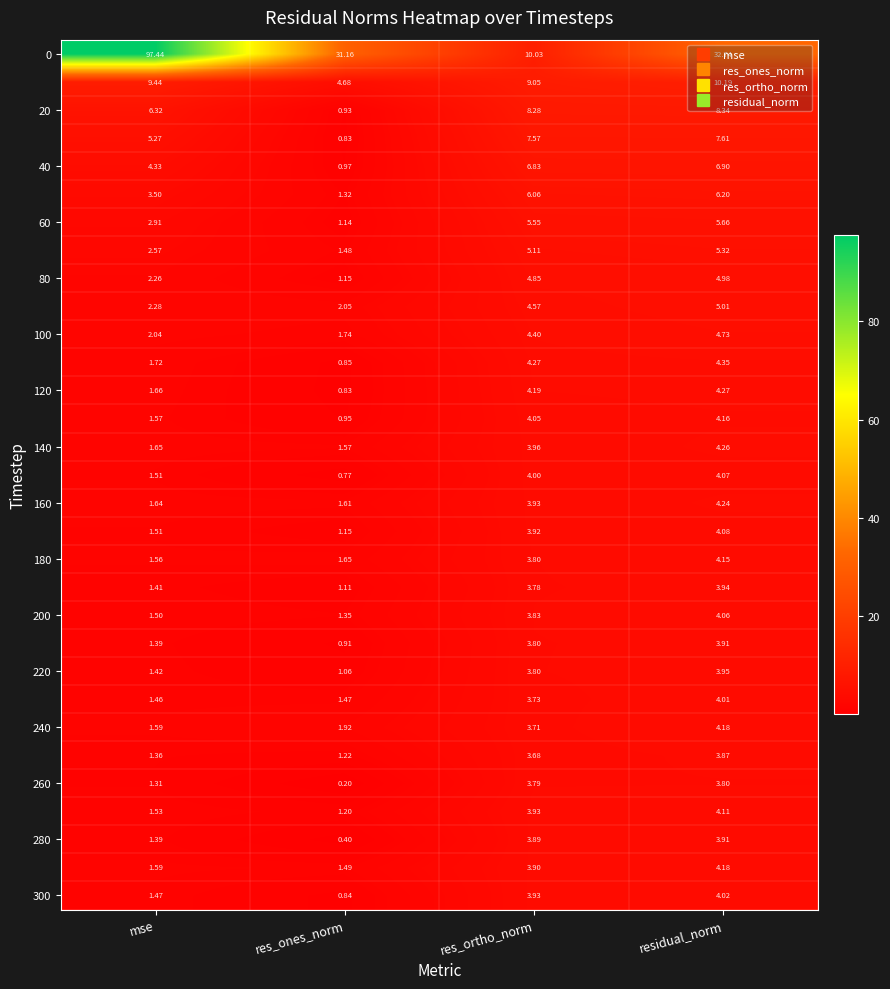

Which category has the highest value across all series?

mse